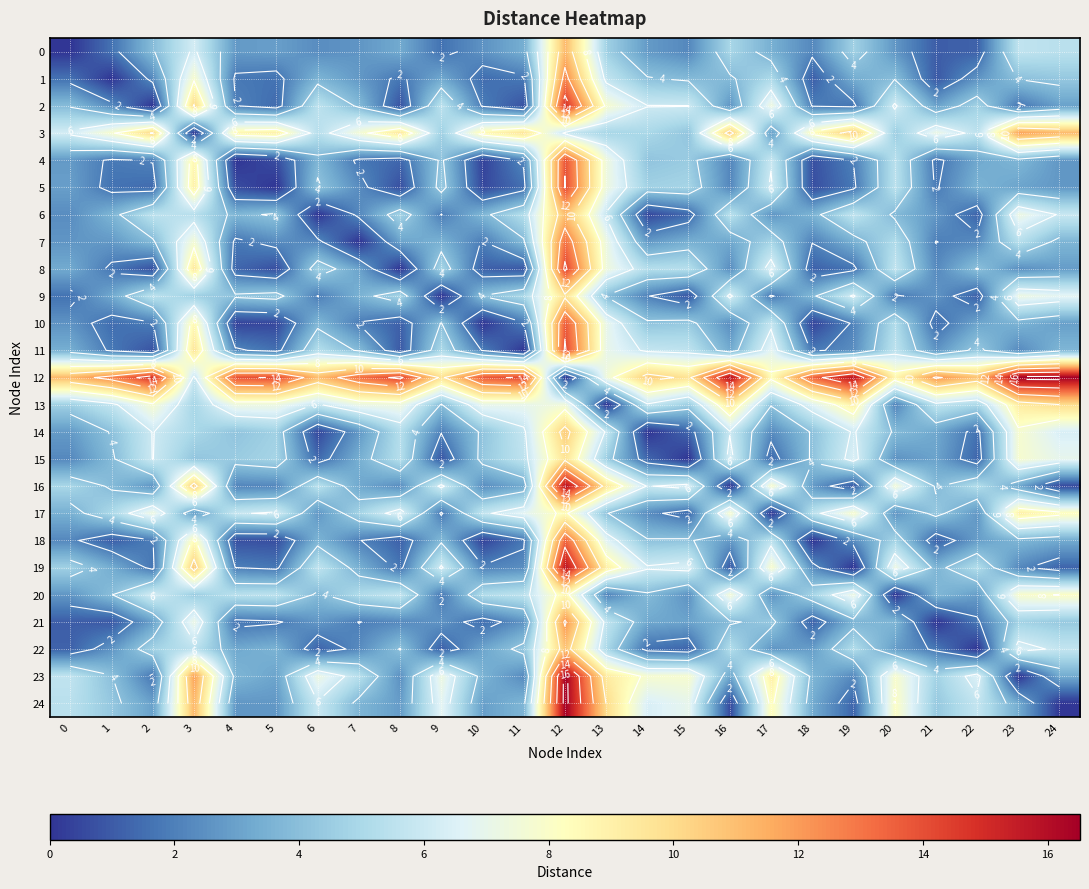

Is it true that 4 equals 10.4 at 13?

False